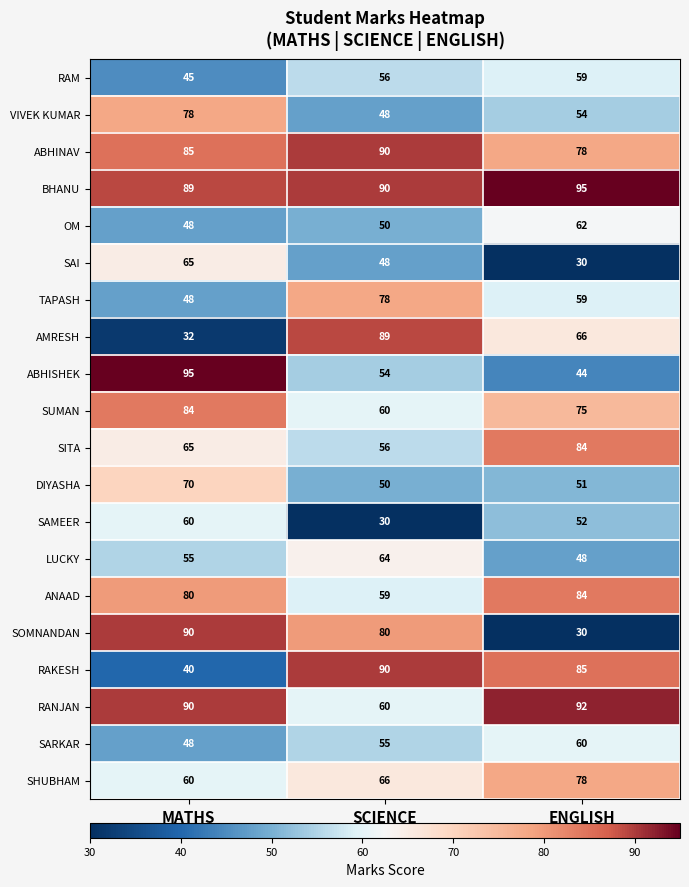

What is the approximate value of AMRESH at SCIENCE, to the nearest 5?

90